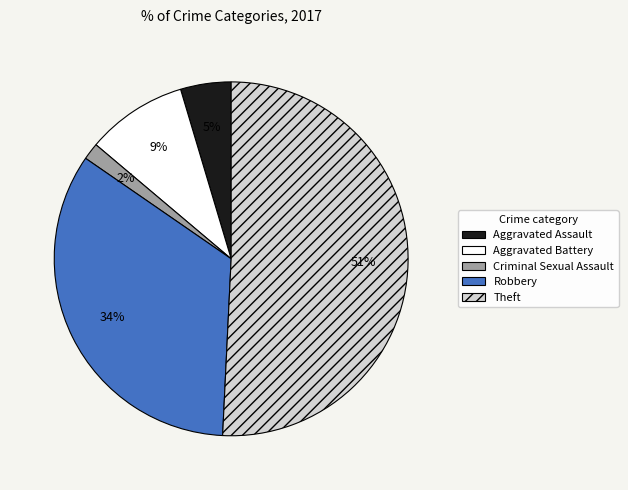

Does Robbery account for over 50% of the chart?

No